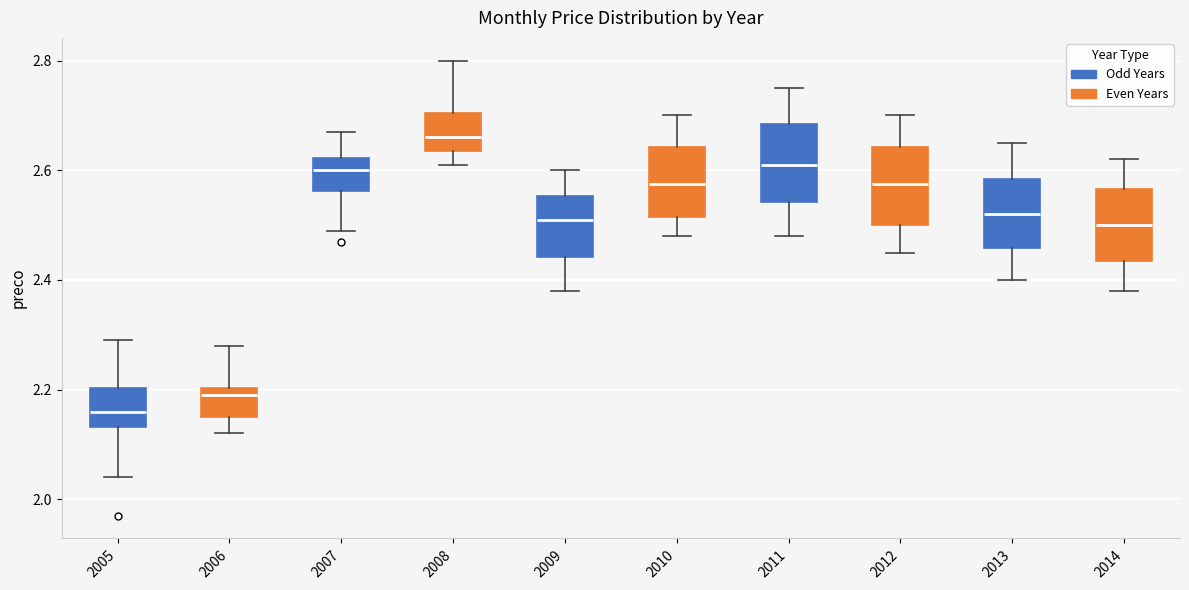

Where is the lower edge of the box at x = 2014 on the y-axis? The values are not printed on the chart, so give them approximately, as read against the axis.

2.44